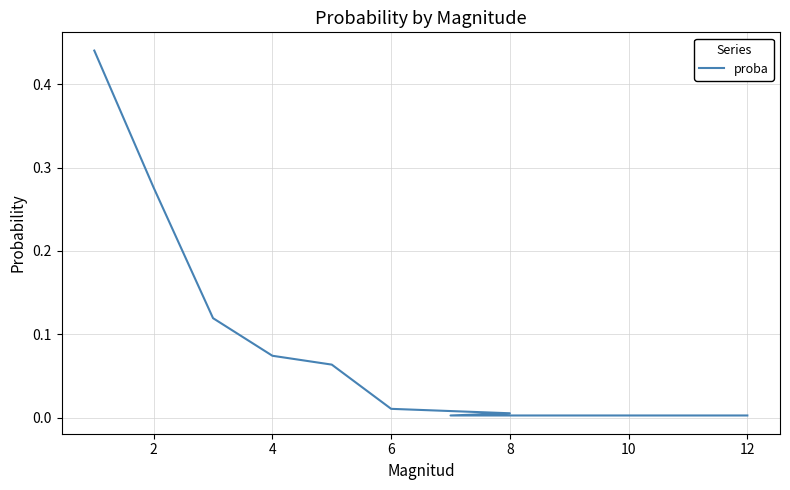

What is the change in value from 2 to 8?

-0.3